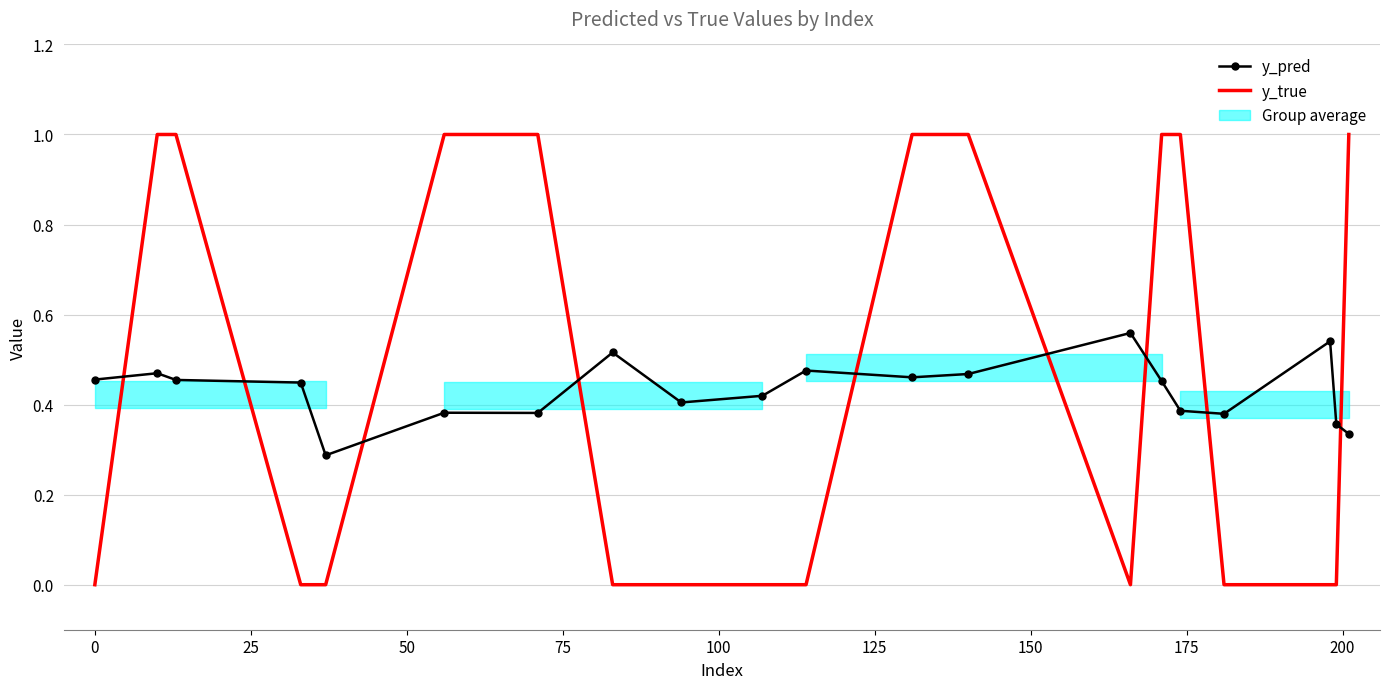

What is the spread (max minus min) of values at 50?

0.4